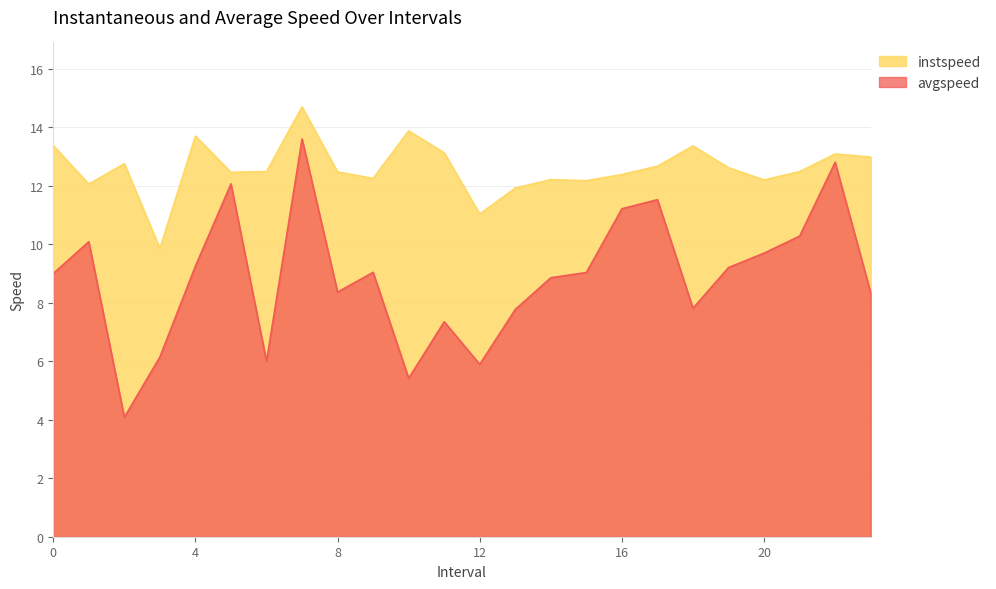

Reading right to left, what are all the values shown in this chart?

instspeed: 23=13.0	22=13.1	21=12.5	20=12.2	19=12.6	18=13.4	17=12.7	16=12.4	15=12.2	14=12.2	13=11.9	12=11.0	11=13.1	10=13.9	9=12.2	8=12.5	7=14.7	6=12.5	5=12.5	4=13.7	3=9.9	2=12.8	1=12.1	0=13.4
avgspeed: 23=8.3	22=12.8	21=10.3	20=9.7	19=9.2	18=7.8	17=11.5	16=11.2	15=9.0	14=8.9	13=7.8	12=5.9	11=7.3	10=5.4	9=9.0	8=8.4	7=13.6	6=6.0	5=12.1	4=9.3	3=6.1	2=4.1	1=10.1	0=9.0